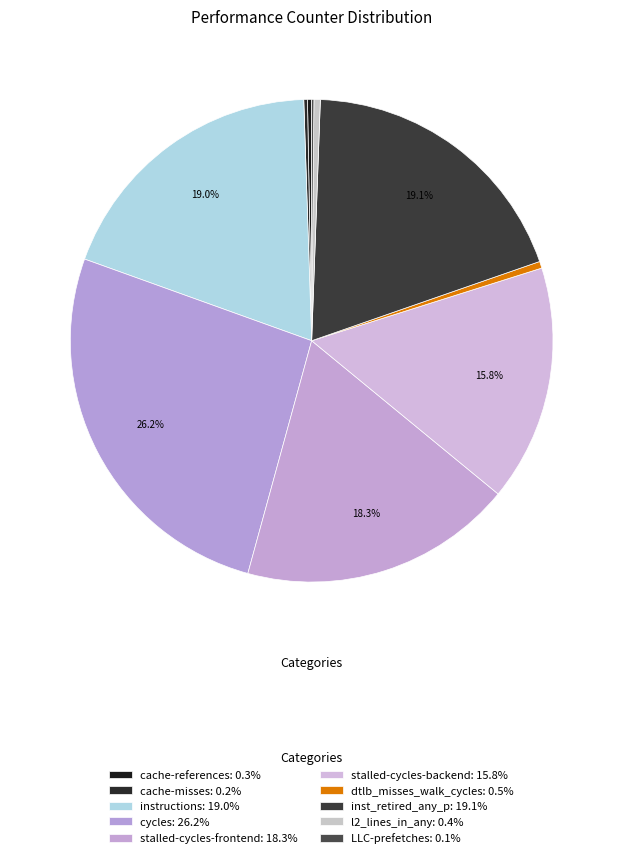

Combined, what portion of the pie is l2_lines_in_any and stalled-cycles-frontend?

18.7%